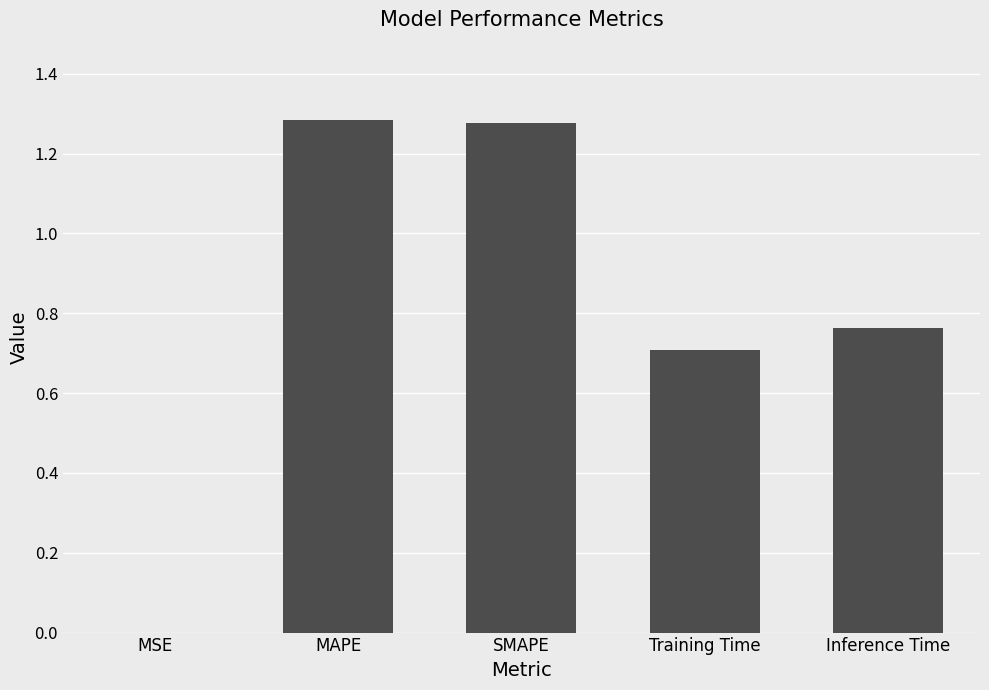

What is the sum of all values?

4.0